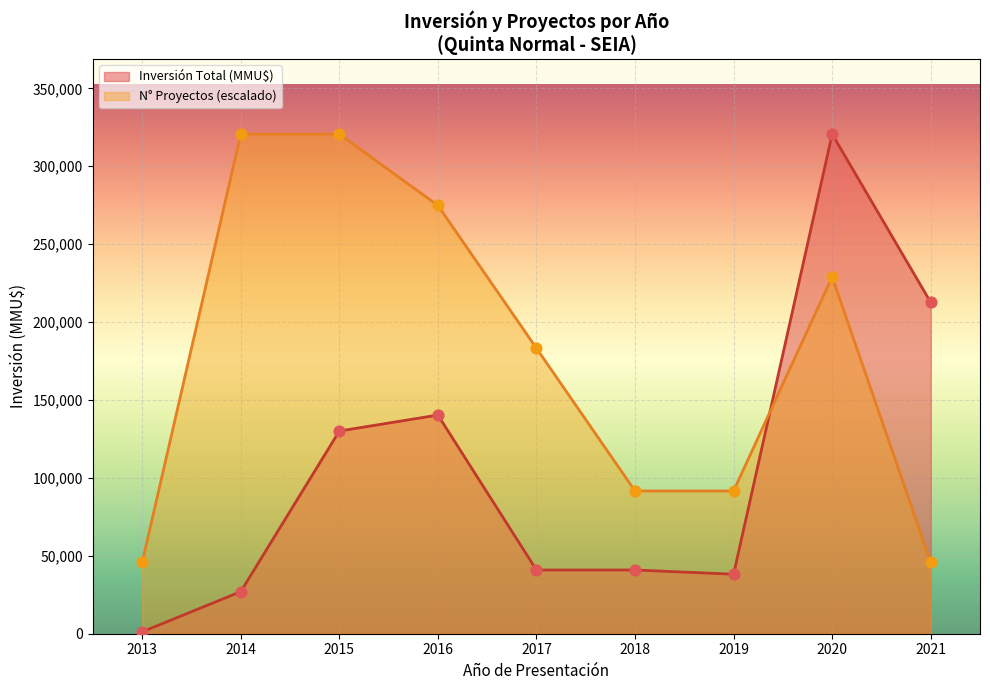

Which series contains the highest Y value?

Inversión Total (MMU$)